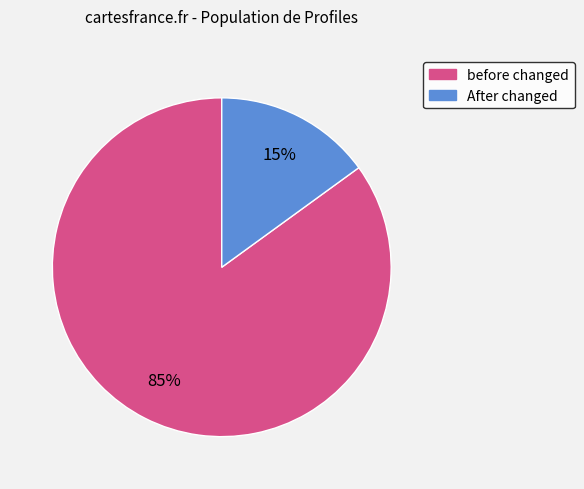

Which category has the smallest portion of the pie?

After changed